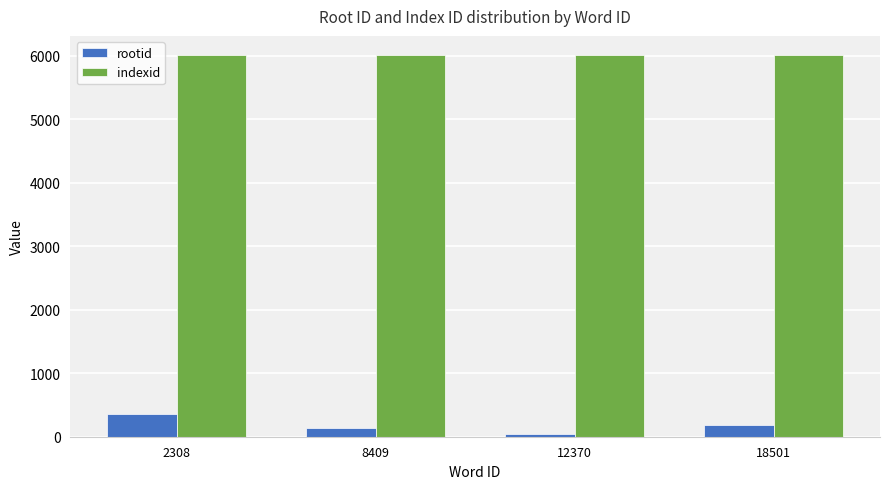

Rank the series by their maximum value, from highest to lowest.

indexid, rootid